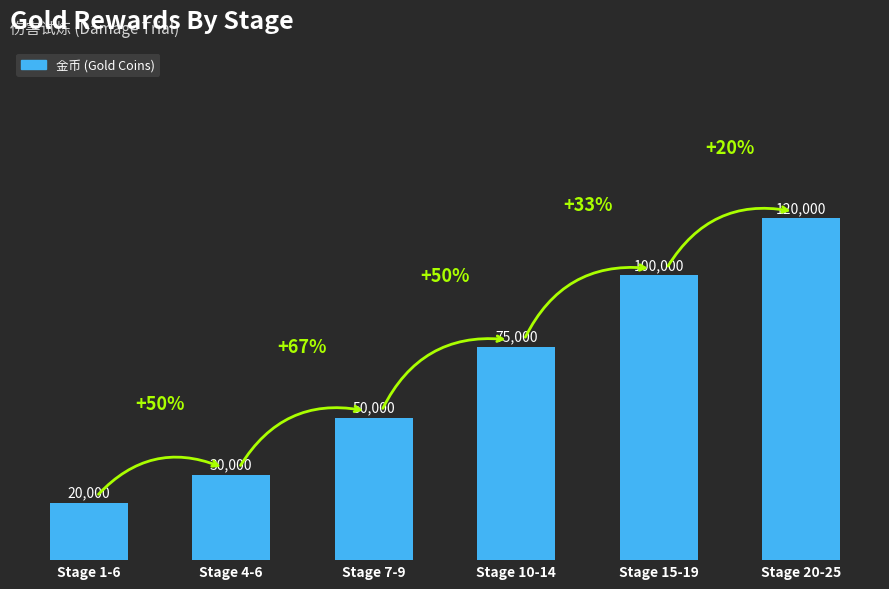

Count the values in the range 30000 to 100000.

4